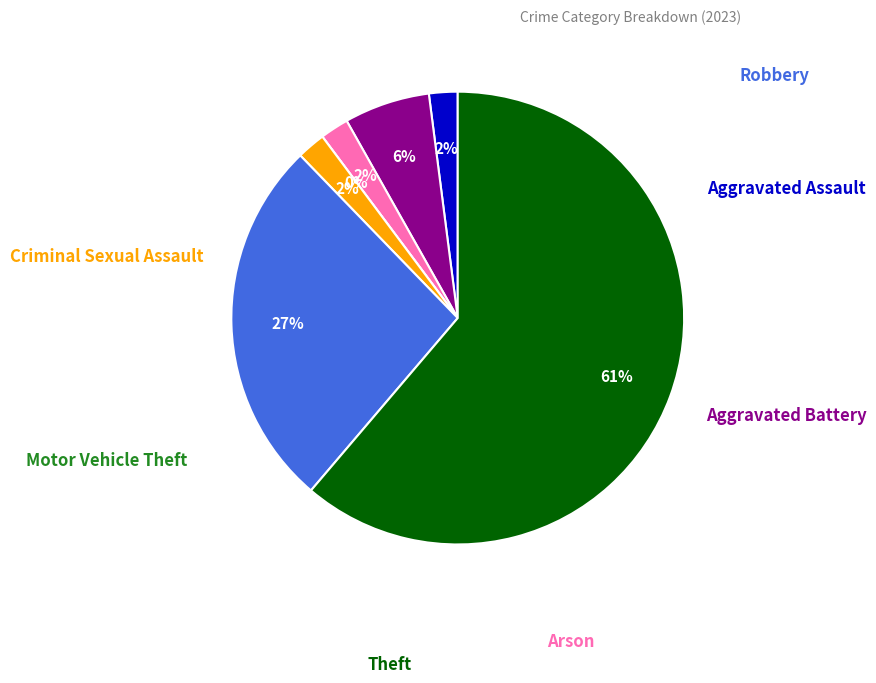

Is there a majority slice in this chart?

Yes